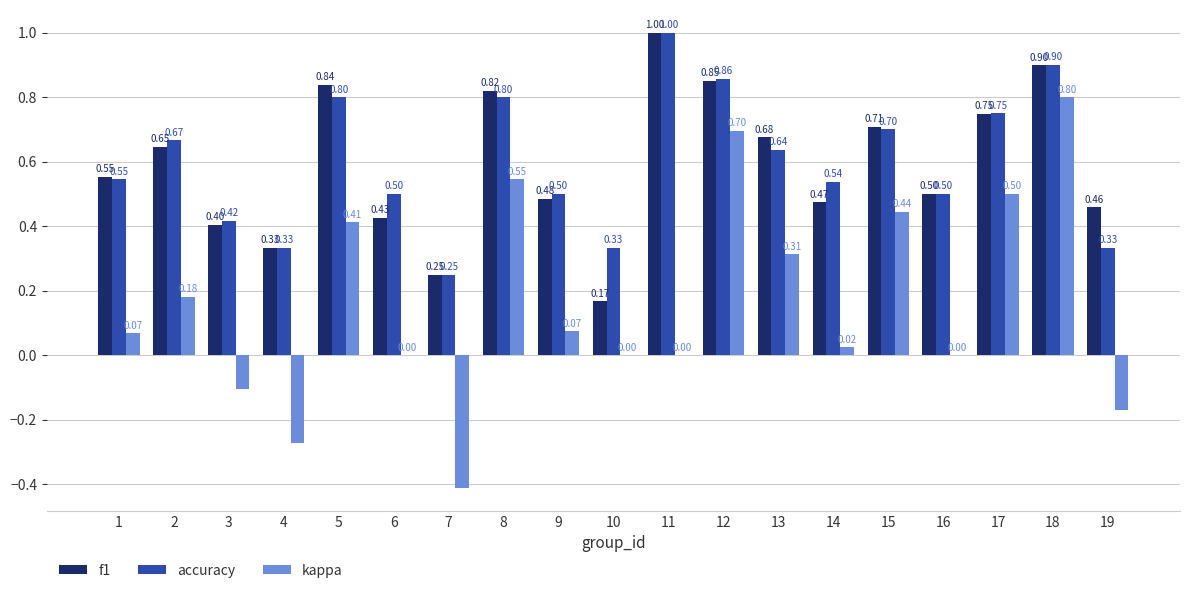

What is the highest value of the f1 series?

1.0